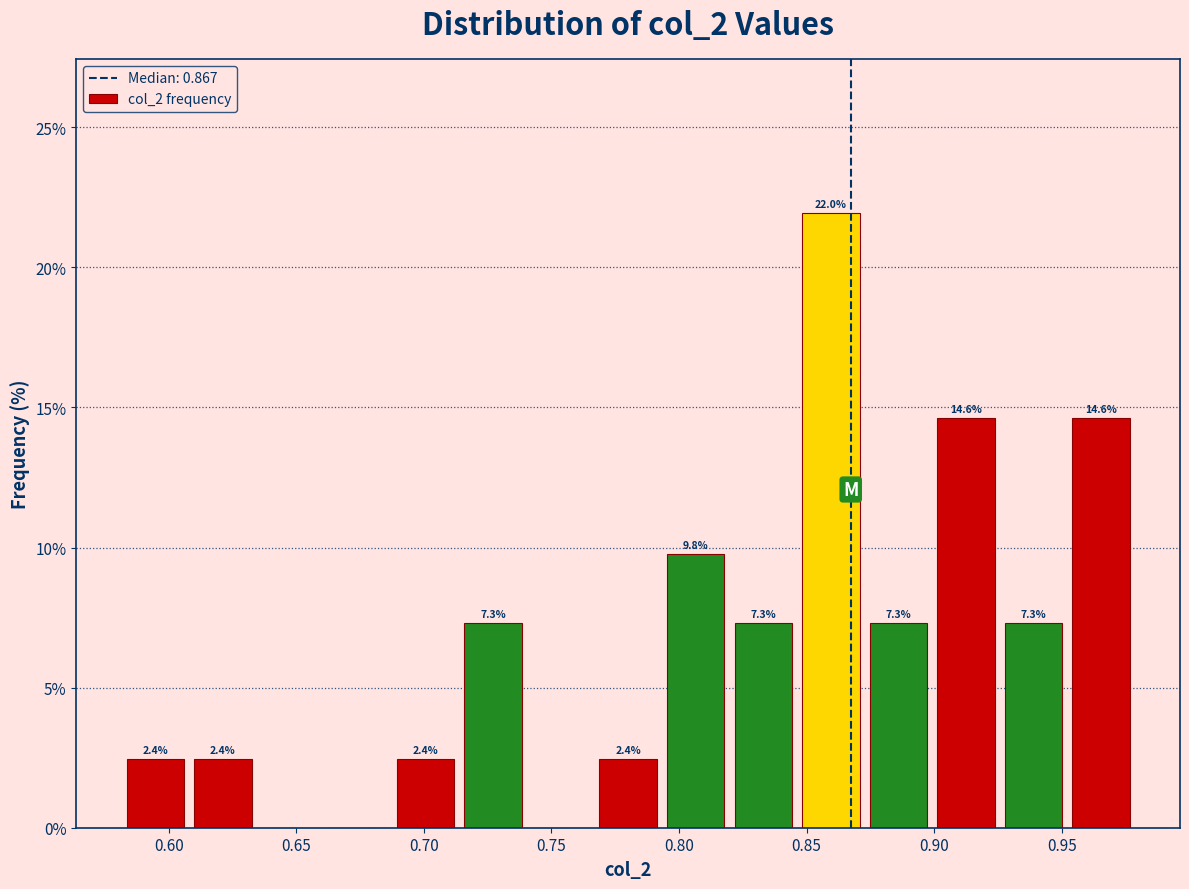

Over which range of the x-axis is the bar tallest?

0.845 to 0.875